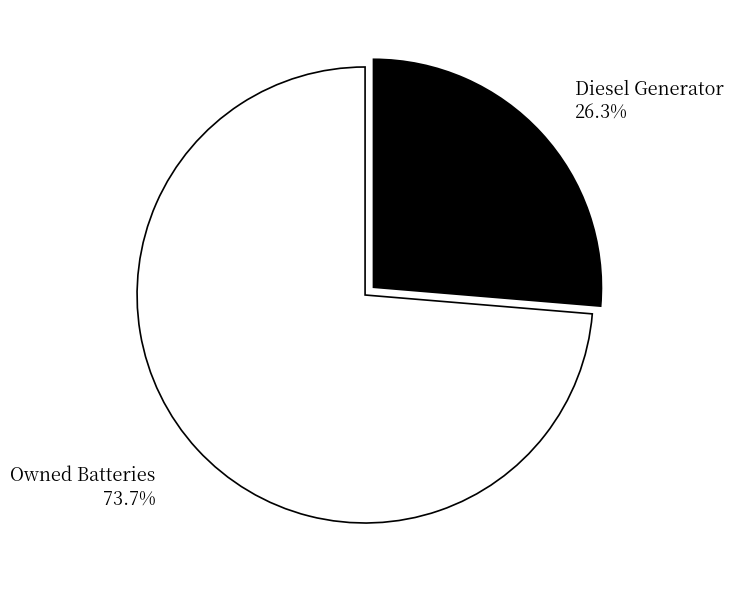

Which slice is the smallest?

Diesel Generator